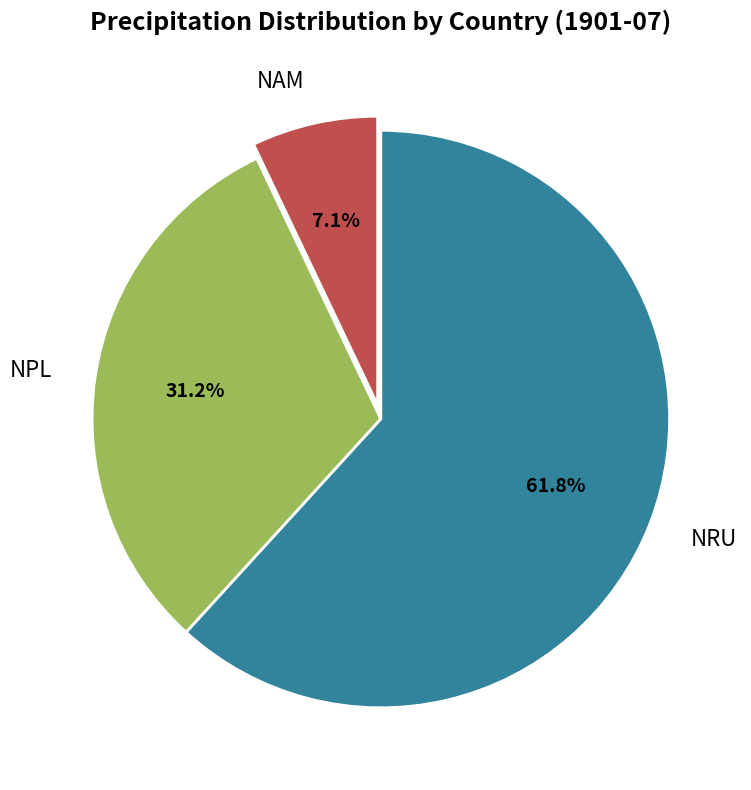

To the nearest percent, what portion does NPL represent?

31%